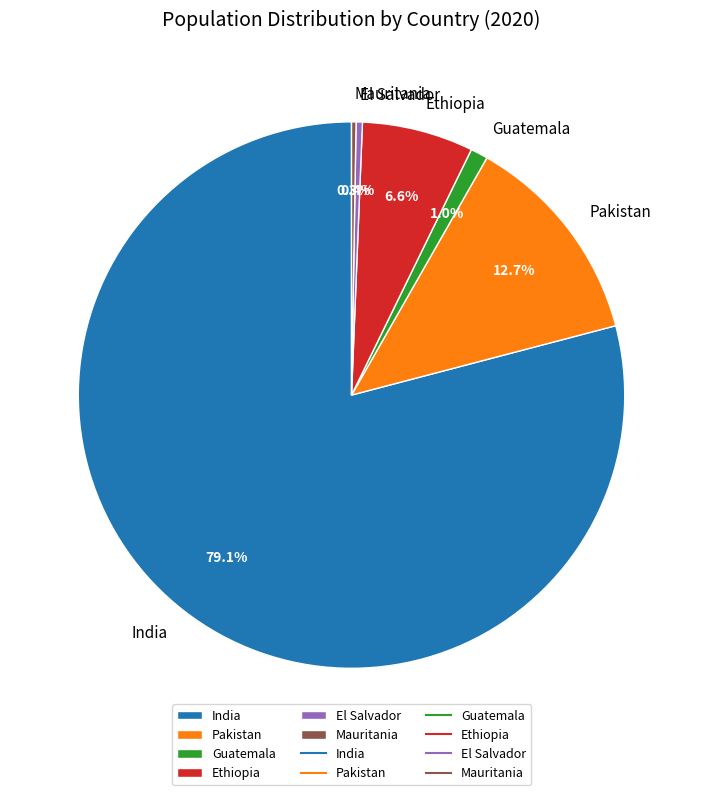

Which category accounts for the majority?

India